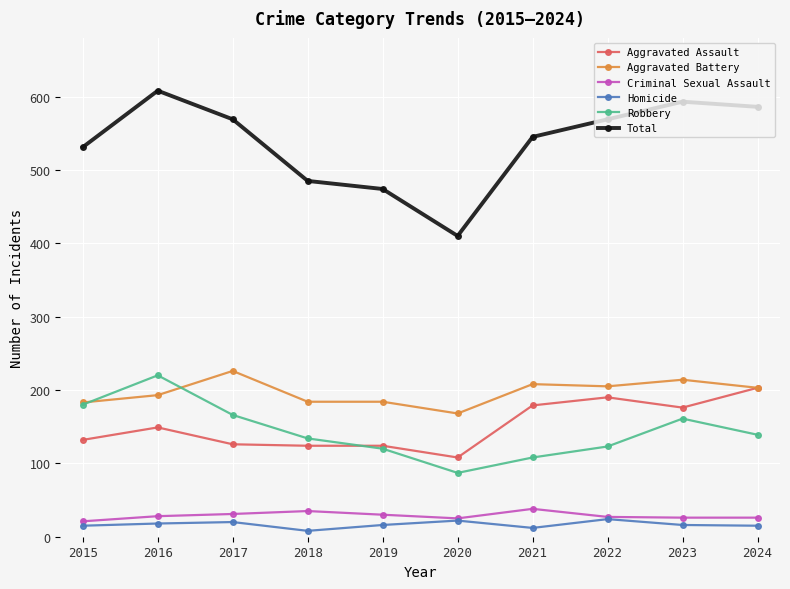

How many series are shown in this chart?

6